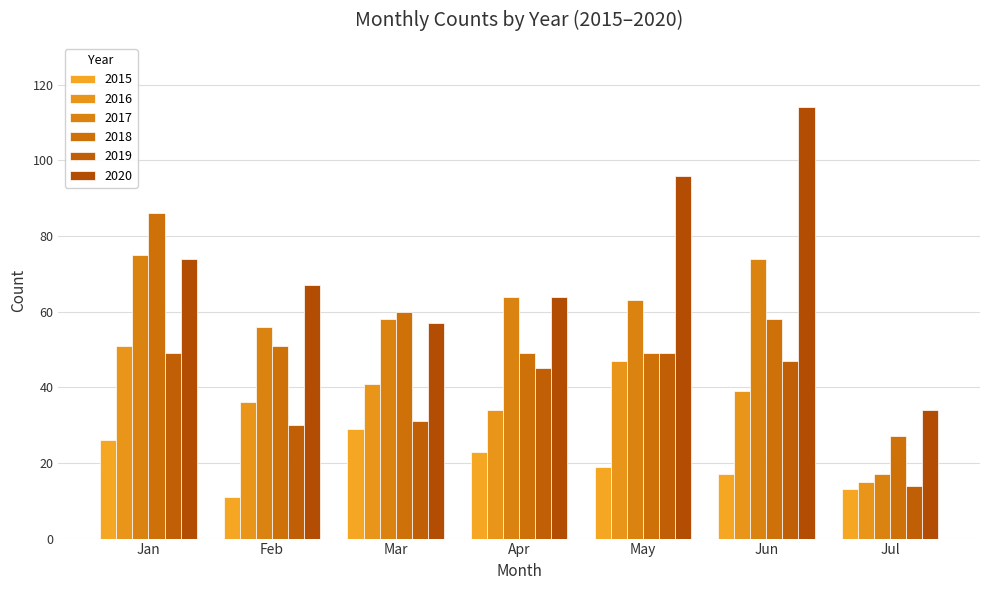

How many data points does each series have?

7